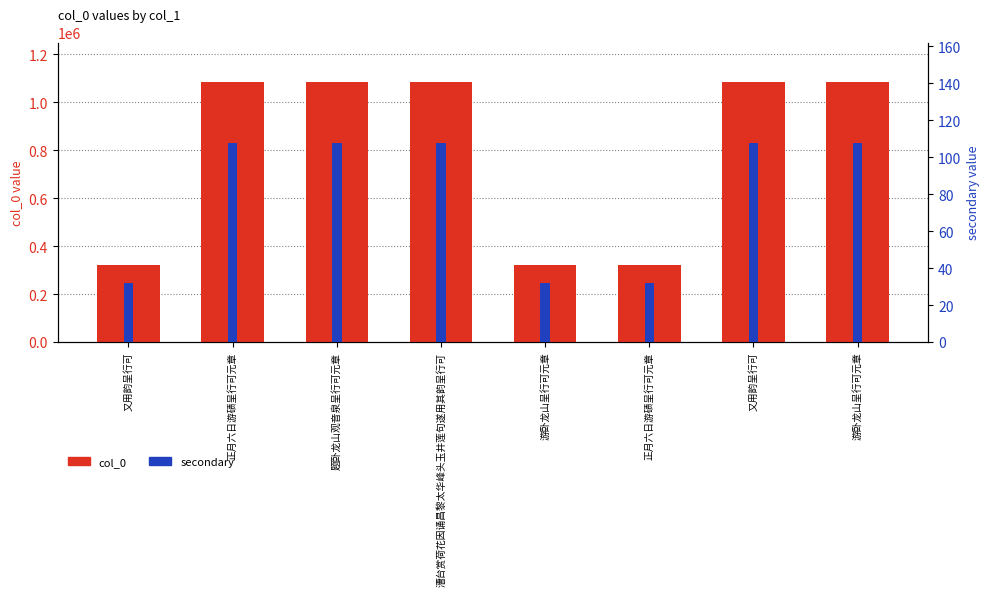

Reading left to right, extract all data points from this chart.

col_0: 又用韵呈行可=323586	正月六日游碛呈行可元章=1085662	题卧龙山观音泉呈行可元章=1085686	漕台赏荷花因诵昌黎太华峰头玉井莲句遂用其韵呈行可=1085751	游卧龙山呈行可元章=322024	正月六日游碛呈行可元章=321908	又用韵呈行可=1085712	游卧龙山呈行可元章=1085678
secondary: 又用韵呈行可=32	正月六日游碛呈行可元章=108	题卧龙山观音泉呈行可元章=108	漕台赏荷花因诵昌黎太华峰头玉井莲句遂用其韵呈行可=108	游卧龙山呈行可元章=32	正月六日游碛呈行可元章=32	又用韵呈行可=108	游卧龙山呈行可元章=108